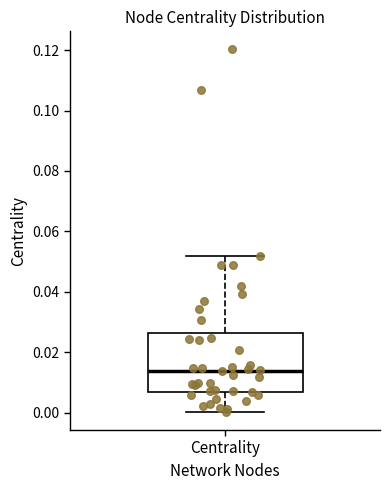

Transcribe this box plot: give where the median line is, the range the box spans, and where the two whiskers end, as read against the y-axis. The values are not printed on the chart, so give them approximately, as read against the axis.

median 0.014, box 0.006 to 0.026, whiskers 0.000 to 0.052